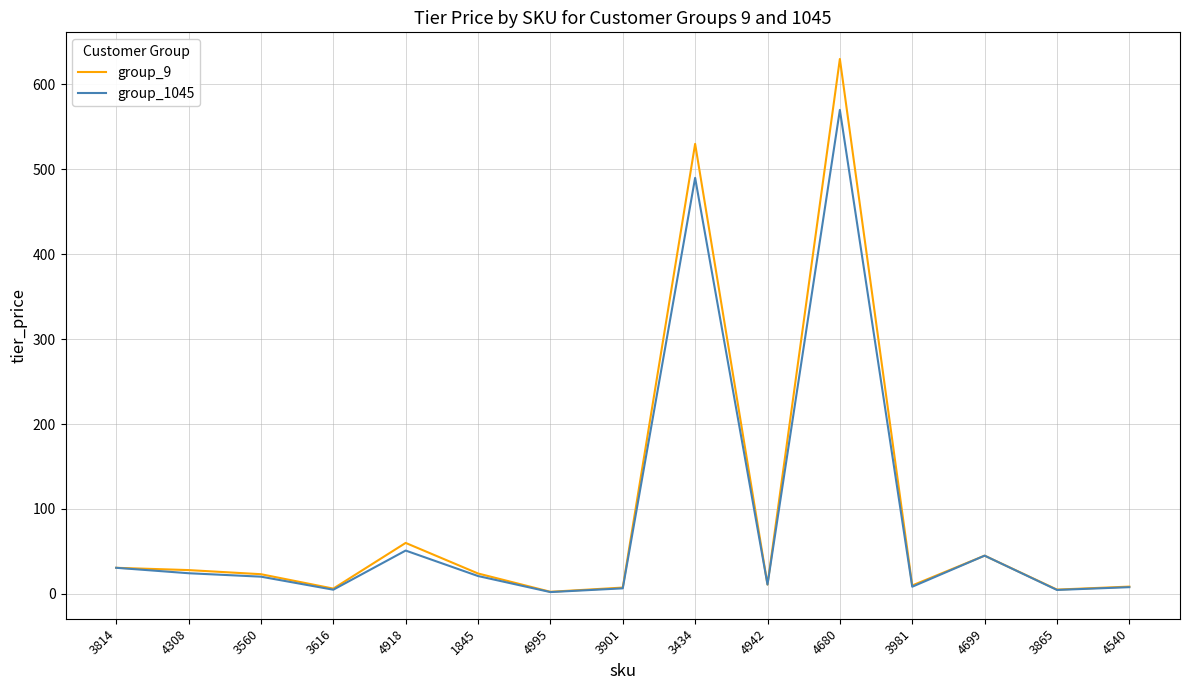

True or false: group_1045 has more than 0 interior local peaks.

True